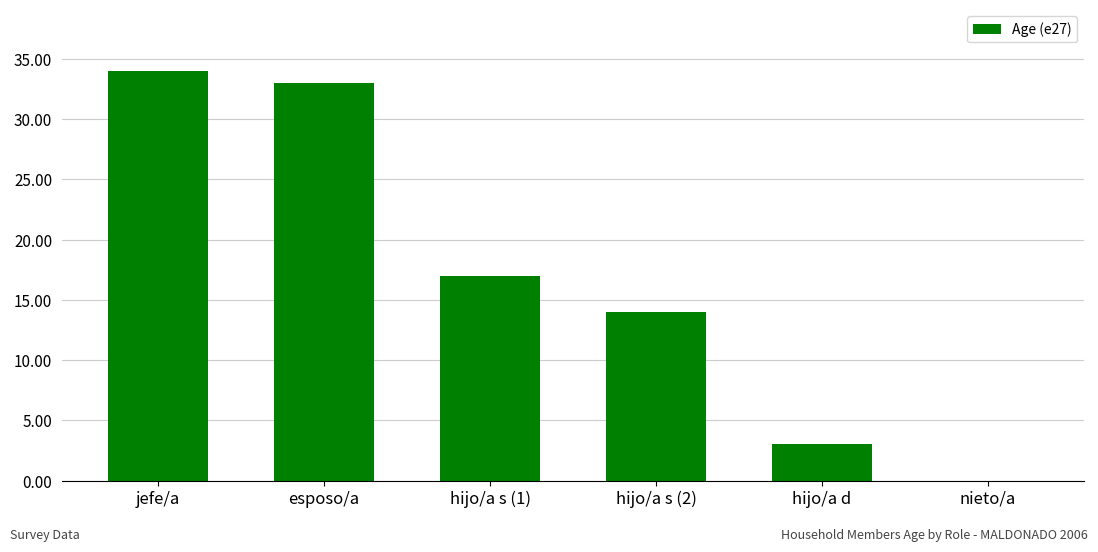

What is the sum of all values?

101